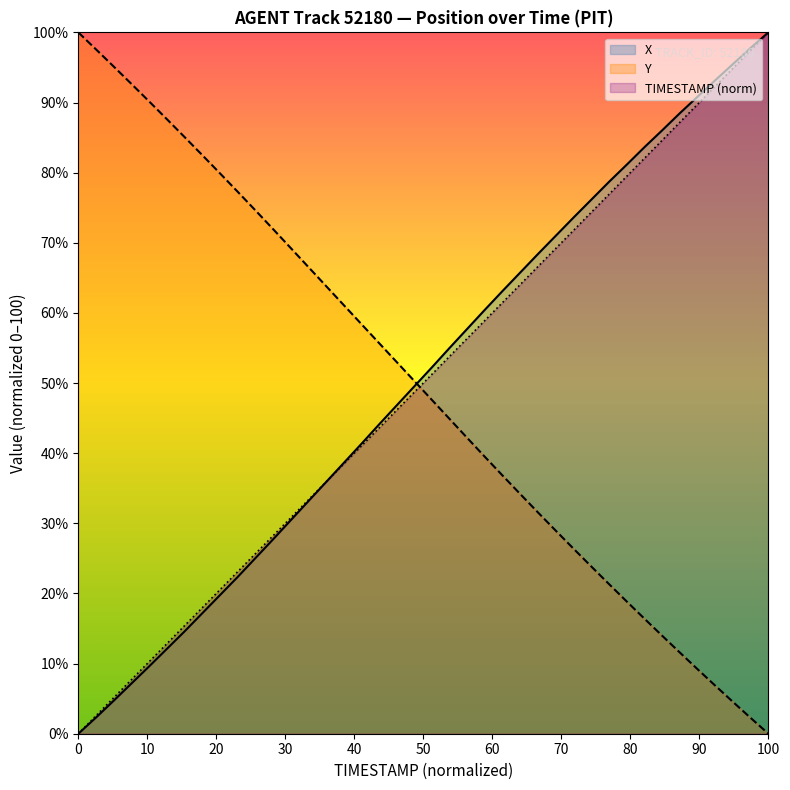

Which series ends up on top after the final intersection of Y and TIMESTAMP (norm)?

TIMESTAMP (norm)